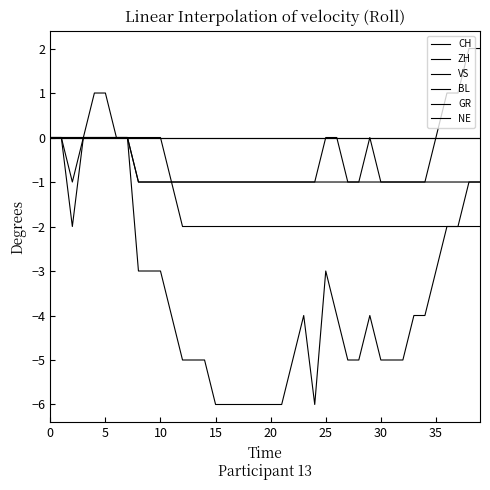

Which series has the largest total across all categories?

BL